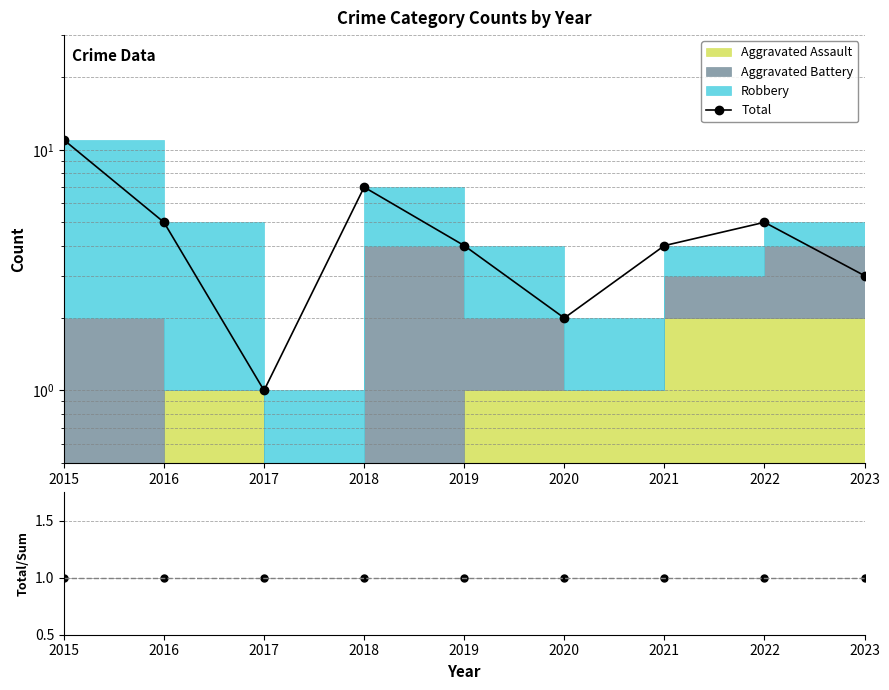

At which label does Total reach its minimum?

2017